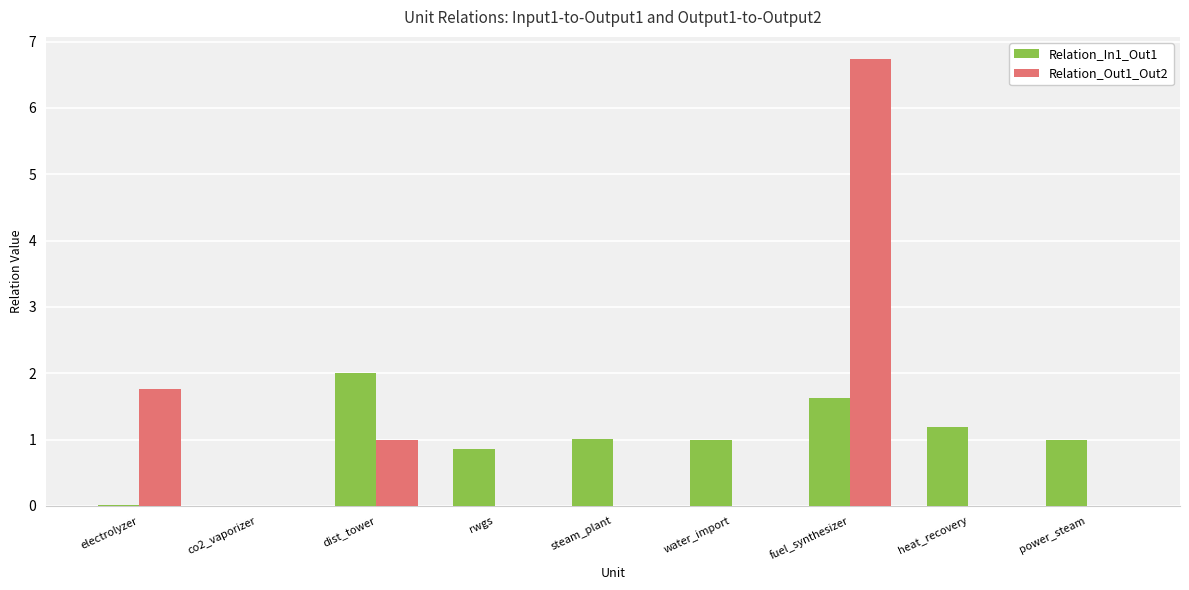

Count the number of categories in the chart.

9